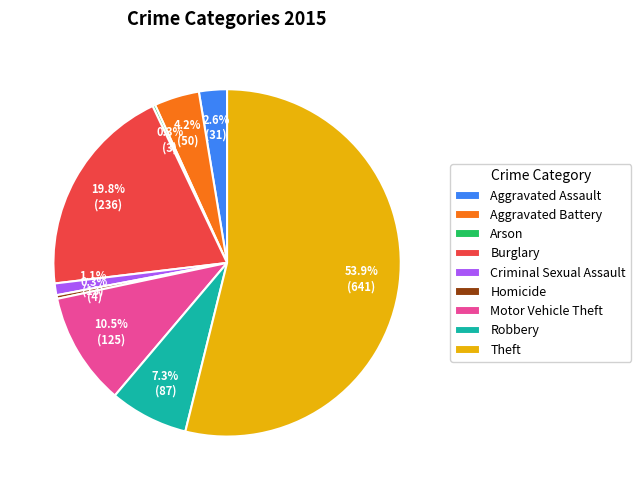

Approximately how many times larger is the value at Theft compared to Motor Vehicle Theft?

5.1